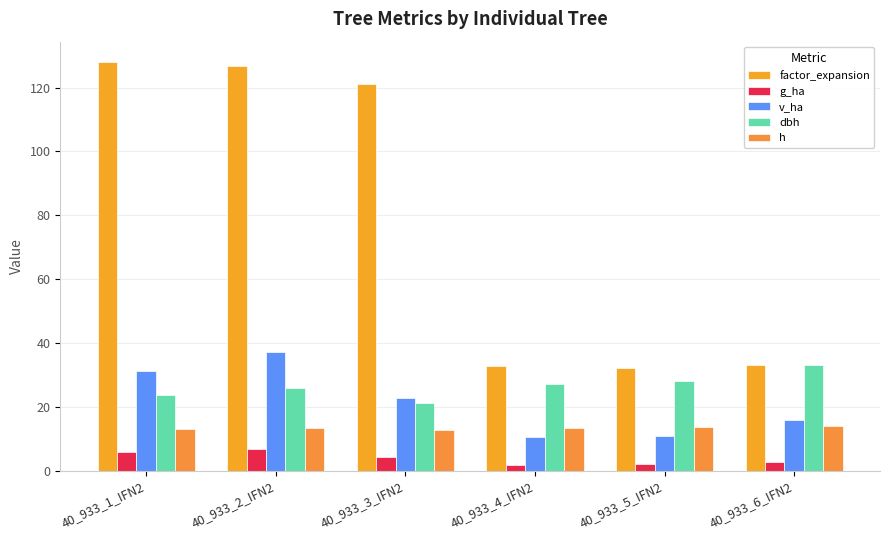

Between 40_933_2_IFN2 and 40_933_4_IFN2, which series saw the biggest shift?

factor_expansion